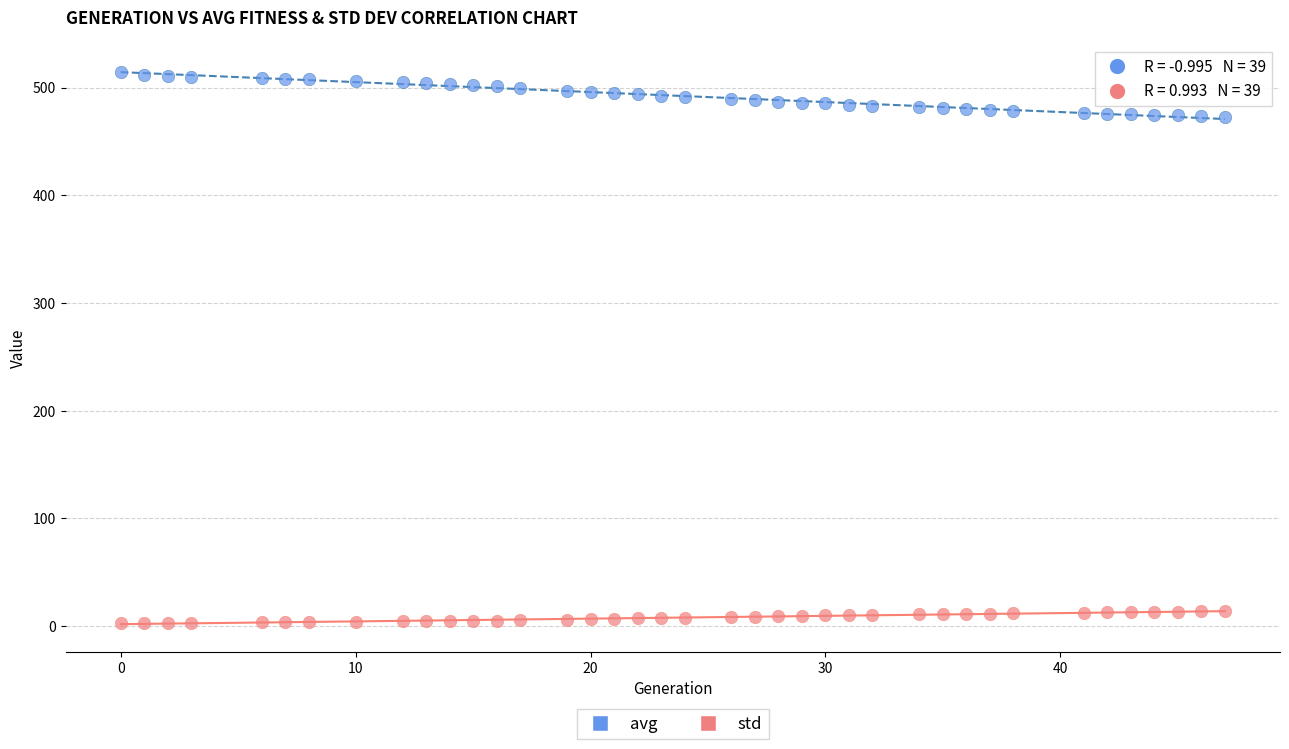

Which series has the widest spread of Y values?

avg